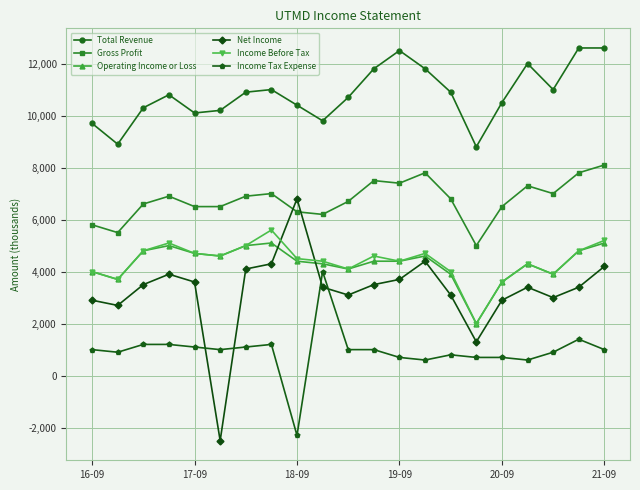

Rank the series by their maximum value, from highest to lowest.

Total Revenue, Gross Profit, Net Income, Income Before Tax, Operating Income or Loss, Income Tax Expense